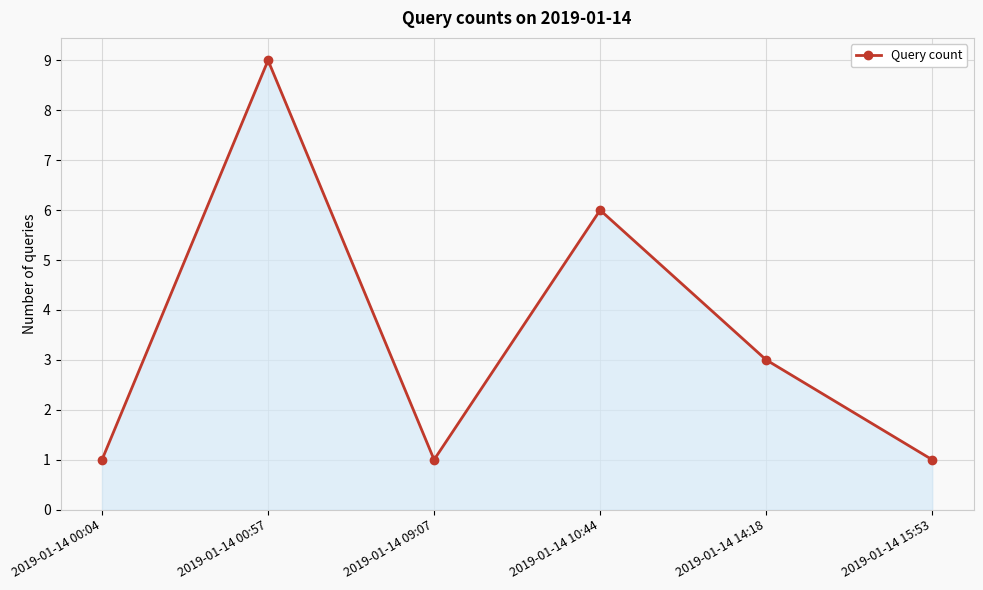

How many points are lower than both their immediate neighbors (excluding endpoints)?

1